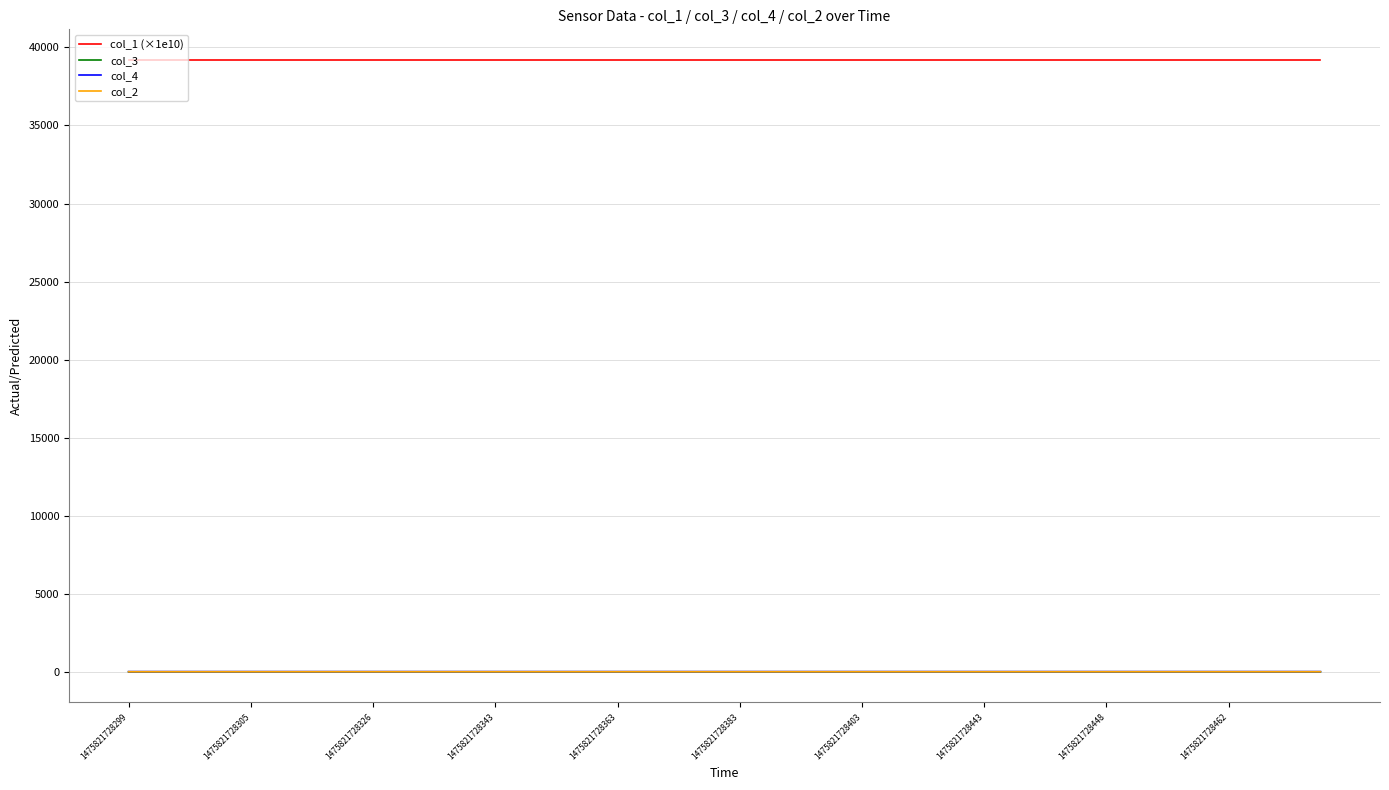

What is the greatest value displayed?

39199.5